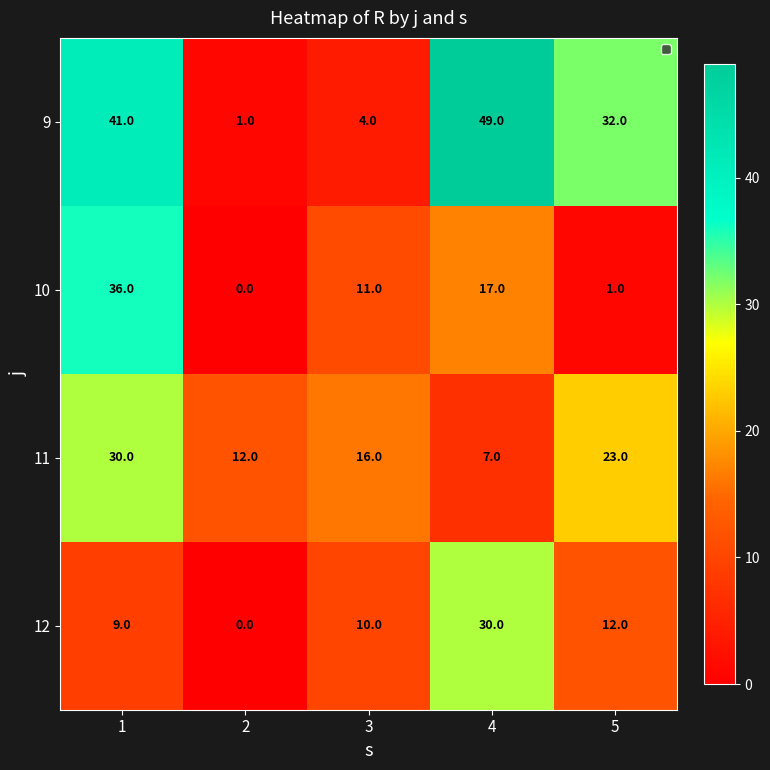

Which label corresponds to the smallest value in the chart?

2